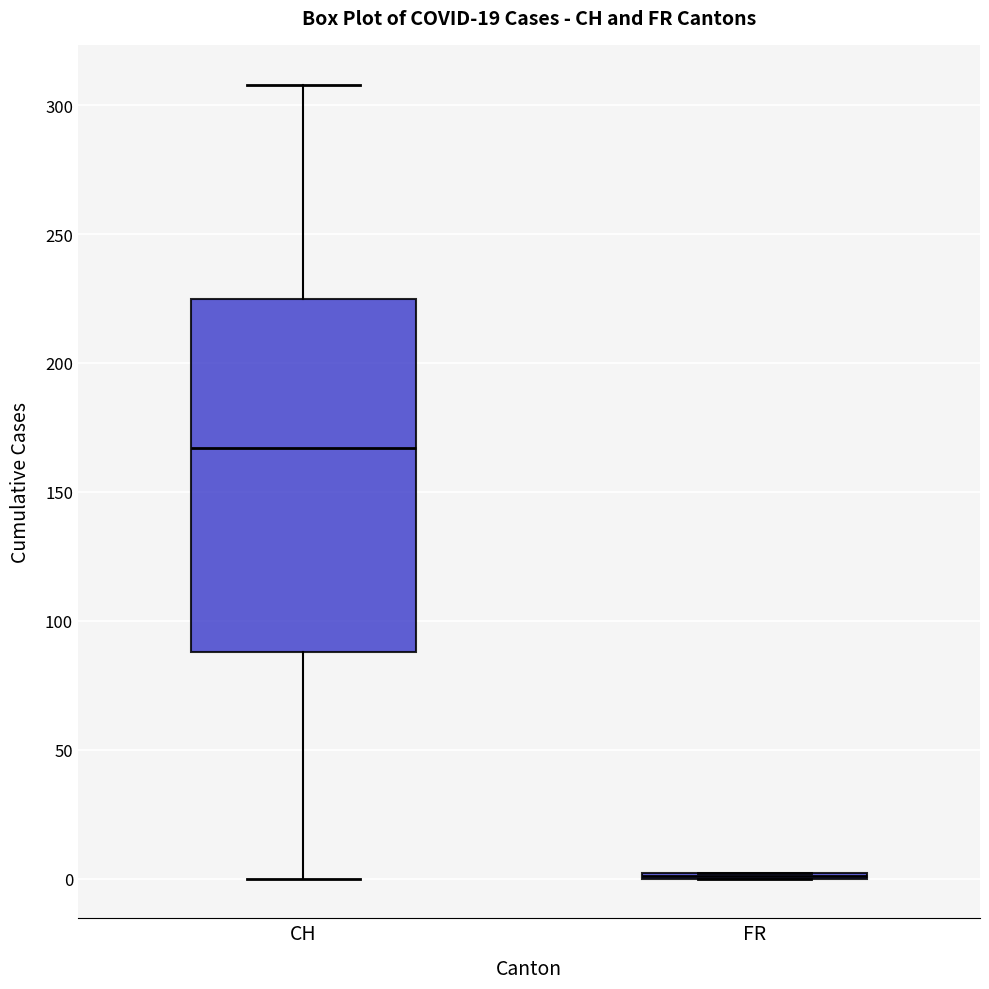

Comparing the boxes themselves (not the whiskers), which one is the tallest?

CH